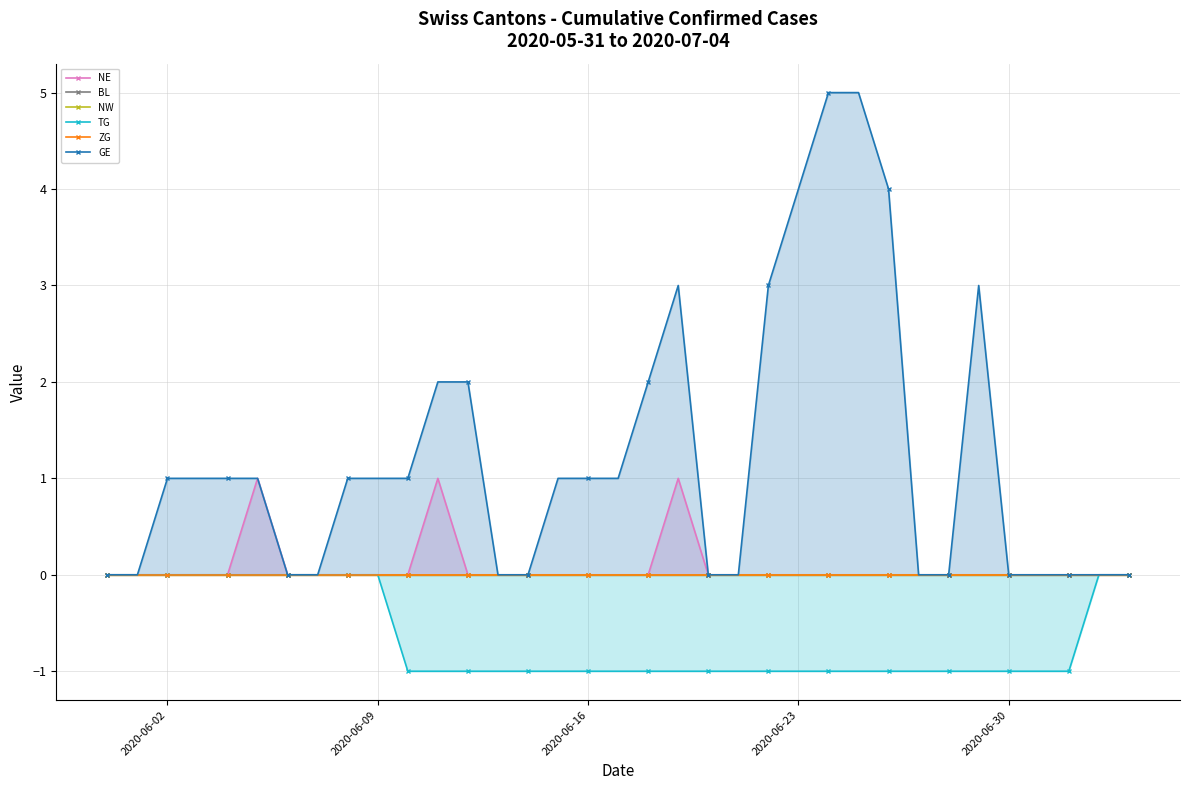

How many series are shown in this chart?

6